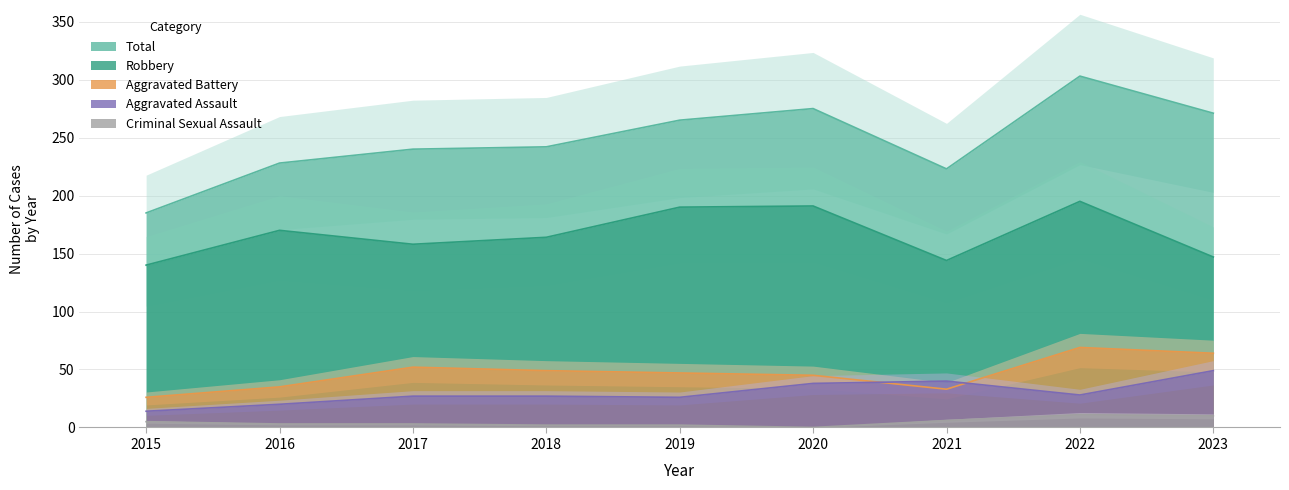

What is the average value of the Criminal Sexual Assault series?

5